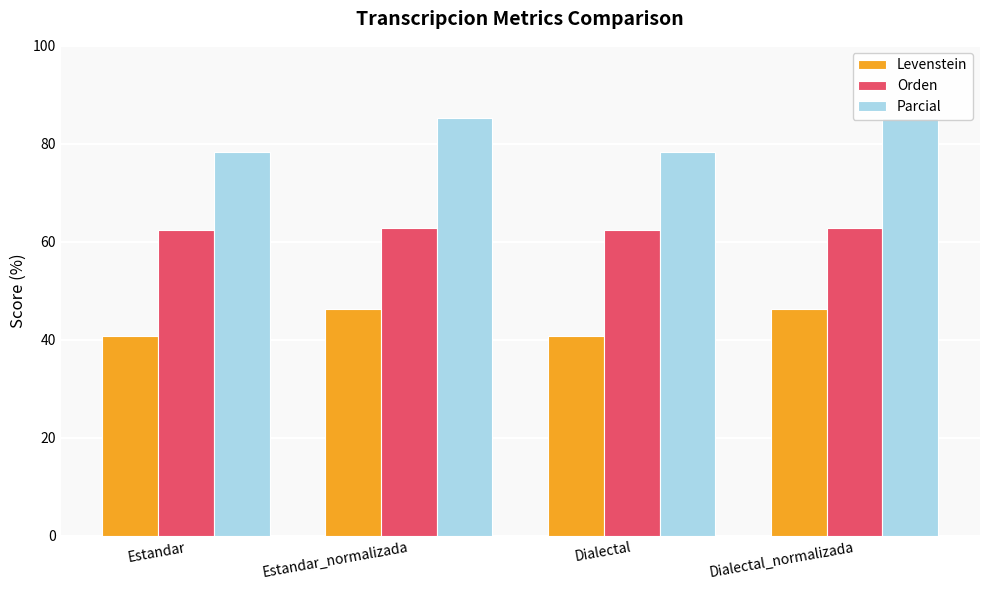

List the series in order of their peak value, highest first.

Parcial, Orden, Levenstein